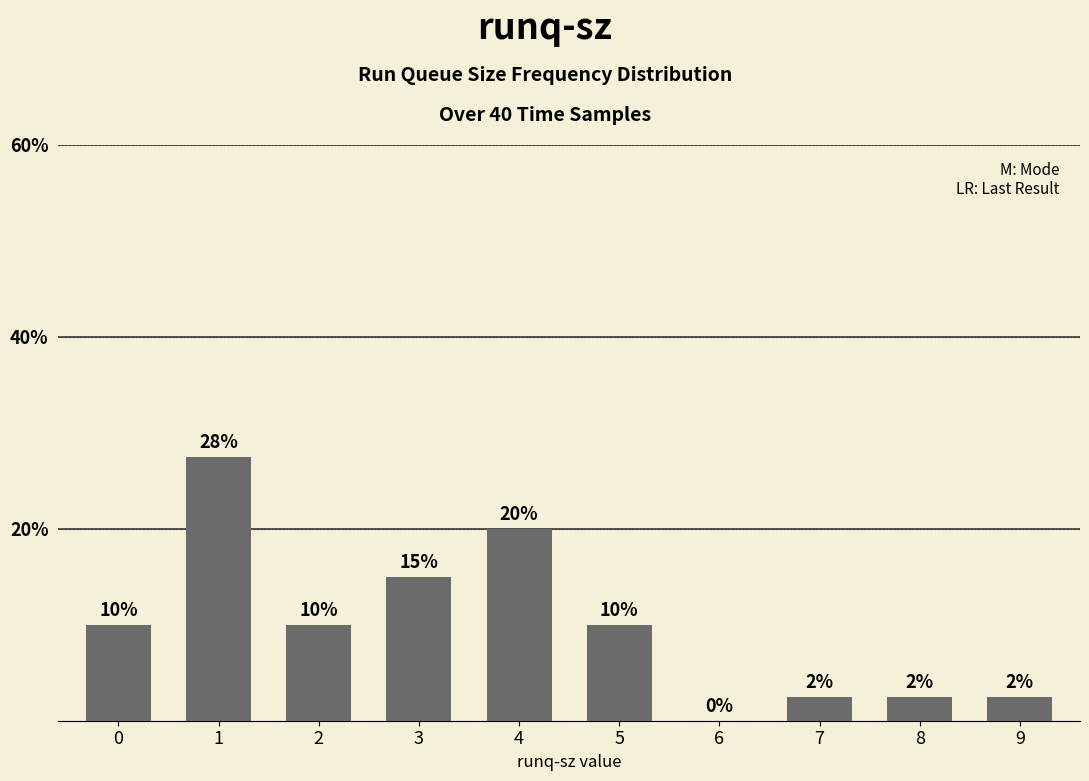

What is the sum of all values?

100.0